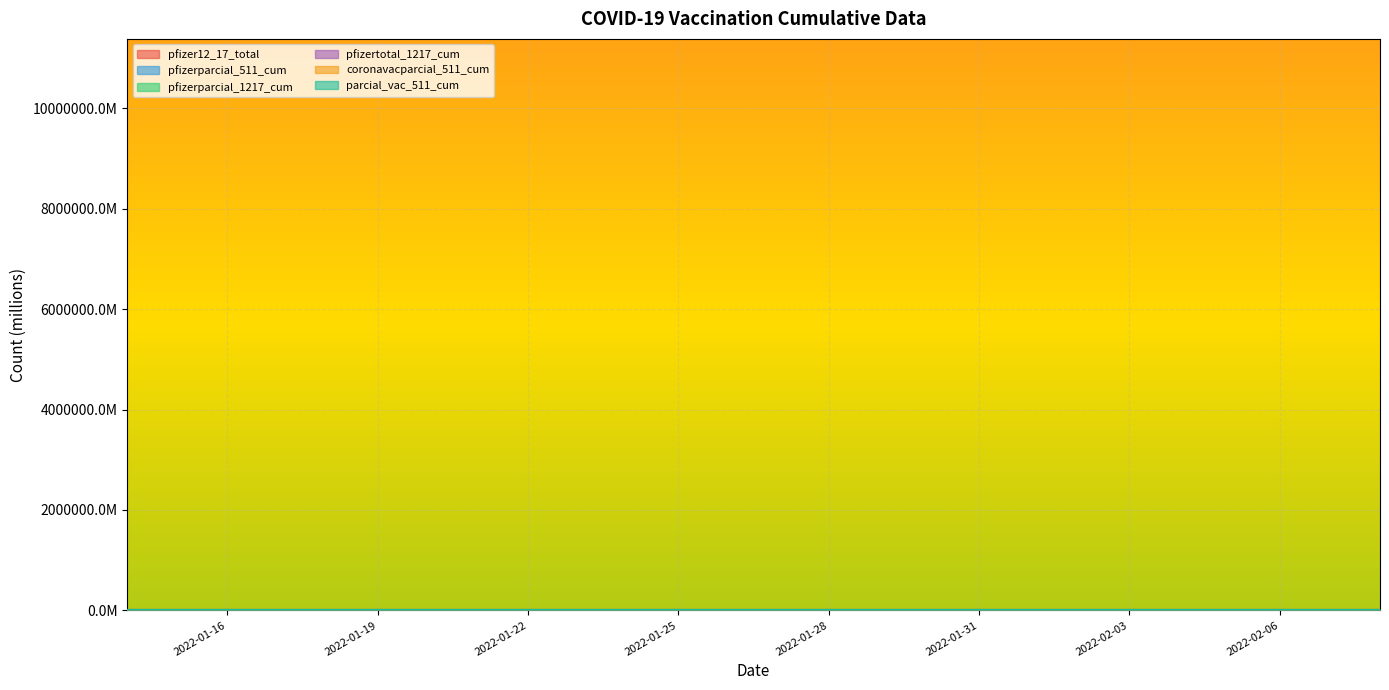

How many lines are shown in the chart?

6